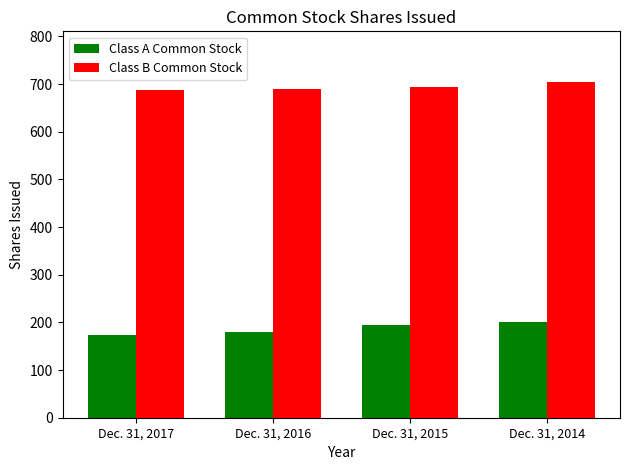

How many categories are shown in the chart?

4